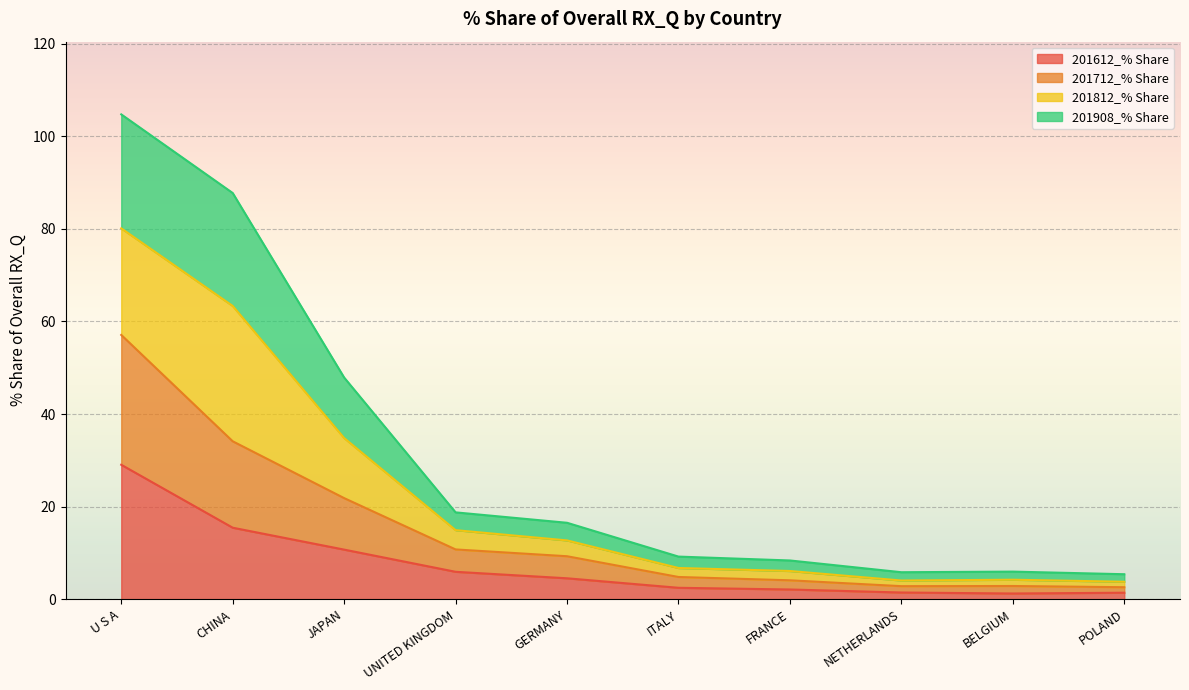

Read the 201712_% Share value at CHINA.

34.1